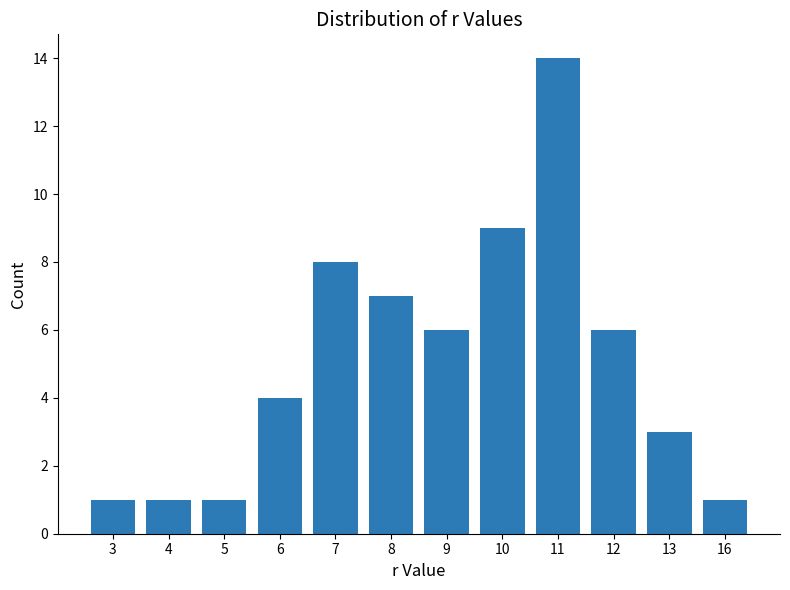

Where does the data first go above 6?

7